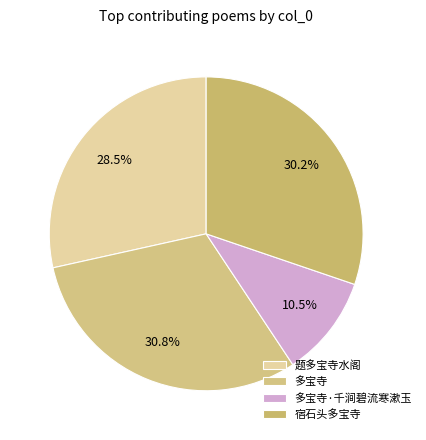

Count the number of slices in the pie.

4